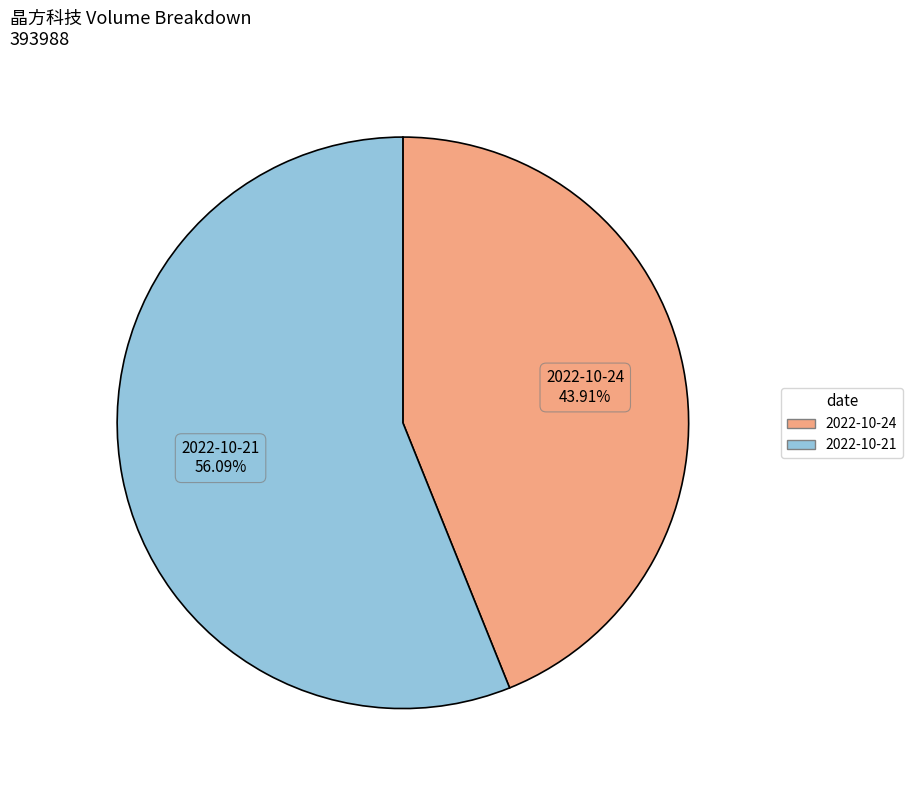

Between 2022-10-21 and 2022-10-24, which is larger?

2022-10-21